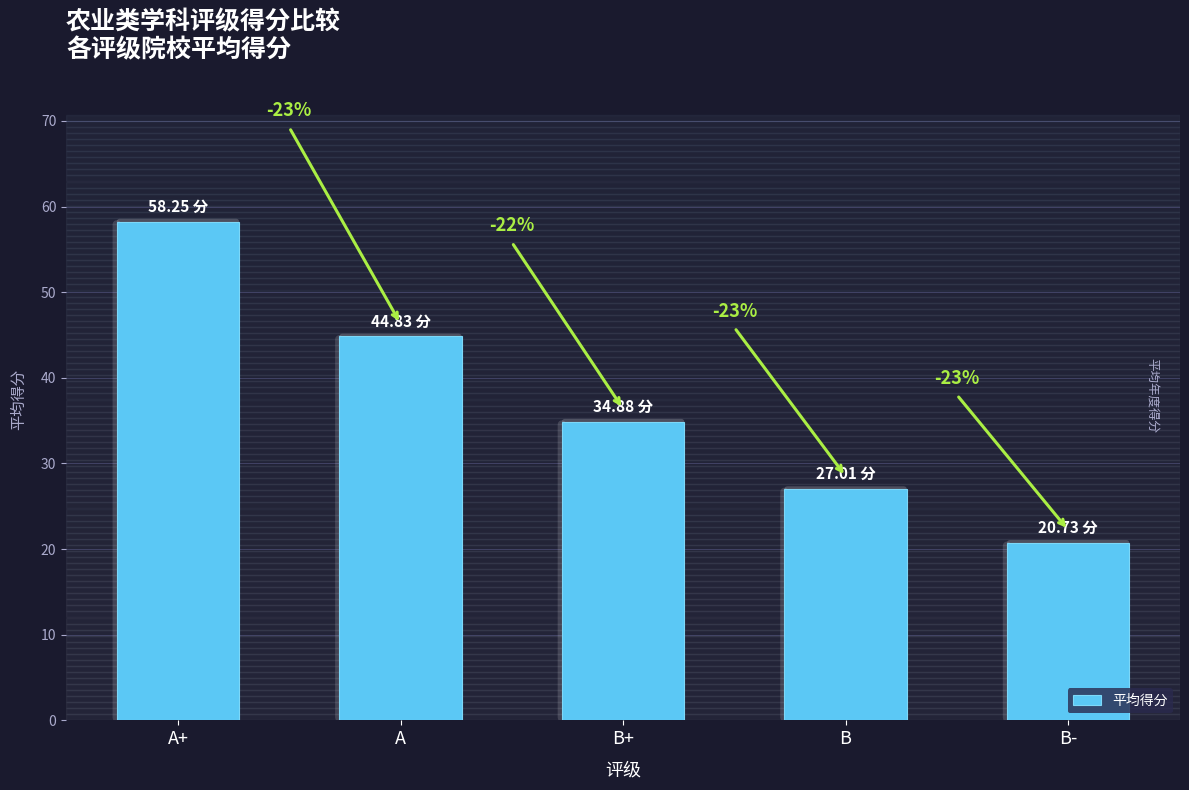

The chart shows a value of 44.8 at A. True or false?

True